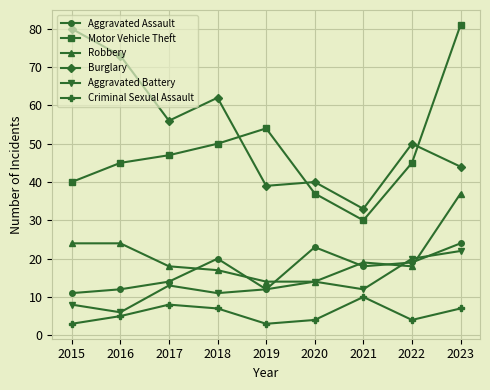

Which label corresponds to the largest value in the chart?

2023